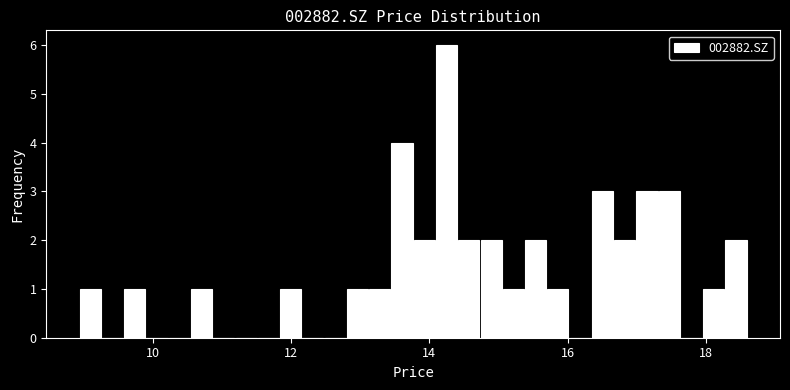

Around what value on the x-axis is the tallest bar? Give the approximate position of its centre, as read against the axis.

14.2